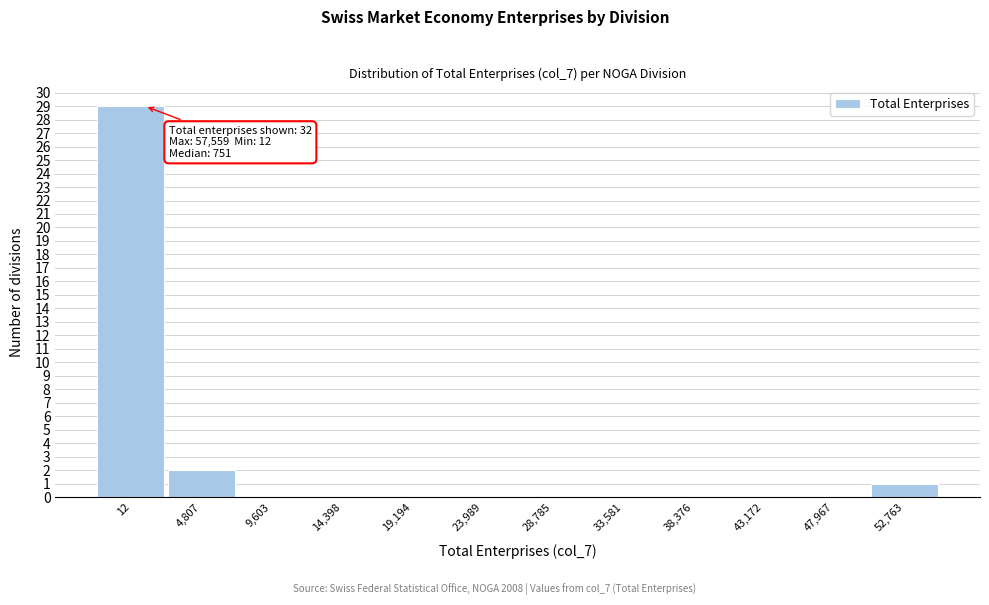

Reading right to left, what are all the values shown in this chart?

52,763=1	47,967=0	43,172=0	38,376=0	33,581=0	28,785=0	23,989=0	19,194=0	14,398=0	9,603=0	4,807=2	12=29